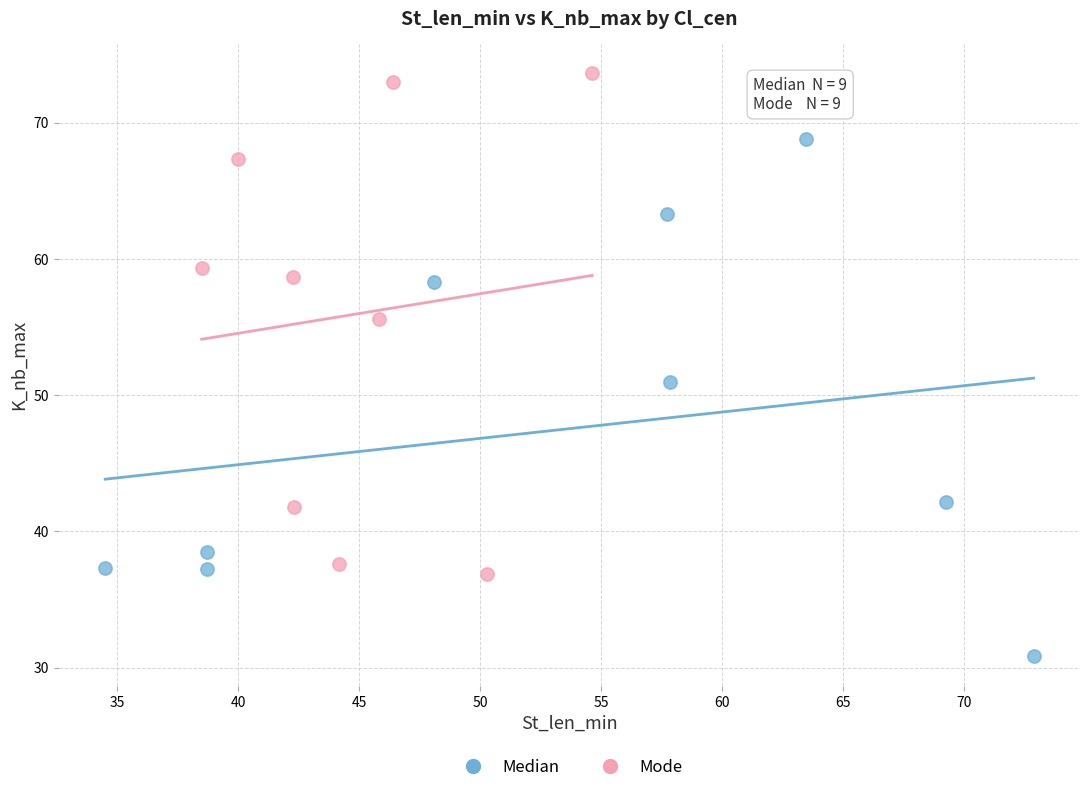

Which series reaches the maximum Y coordinate?

Mode